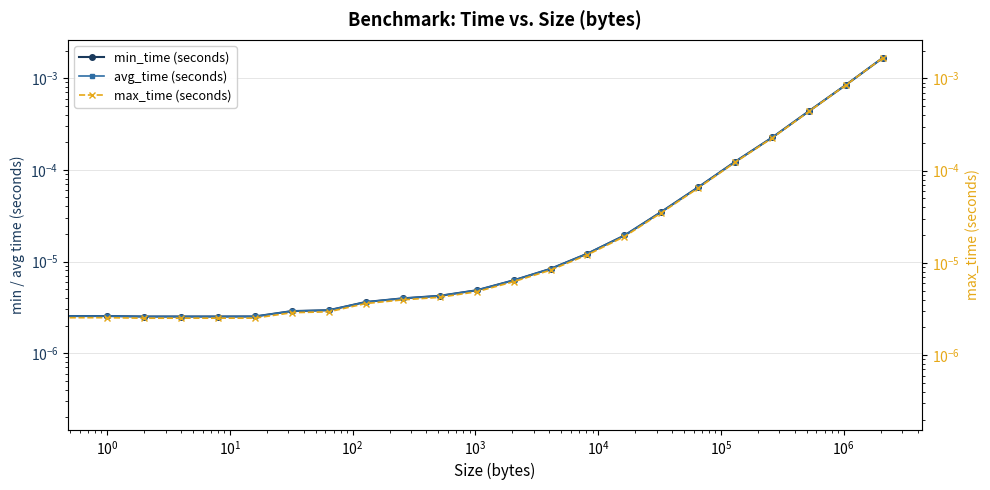

True or false: max_time (seconds) and min_time (seconds) intersect in this chart.

False